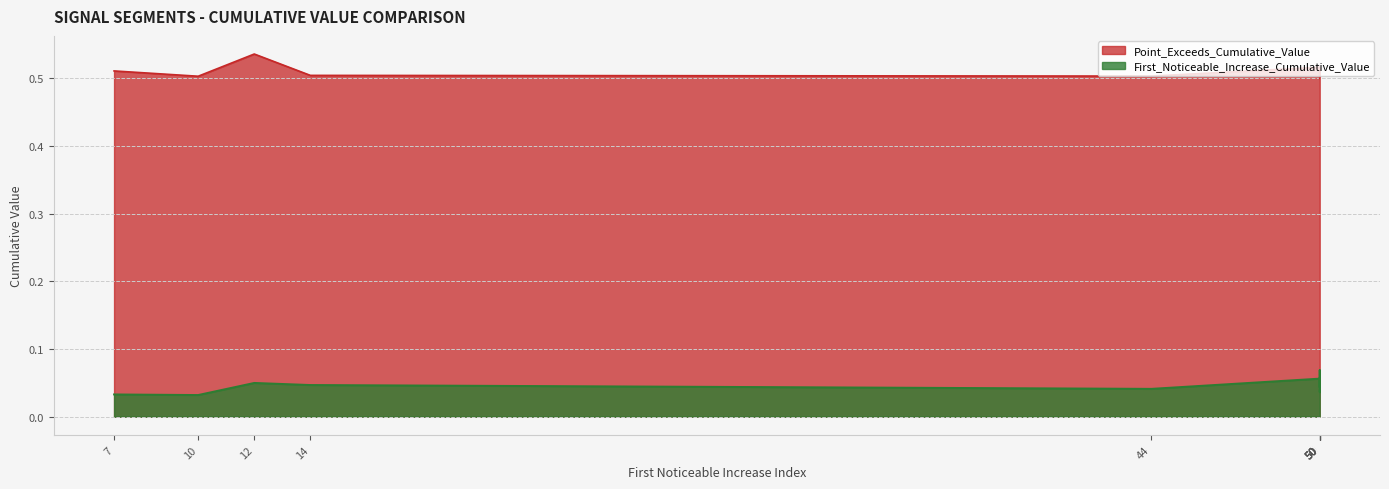

What is the sum of the Point_Exceeds_Cumulative_Value values at 12 and 7?

1.0